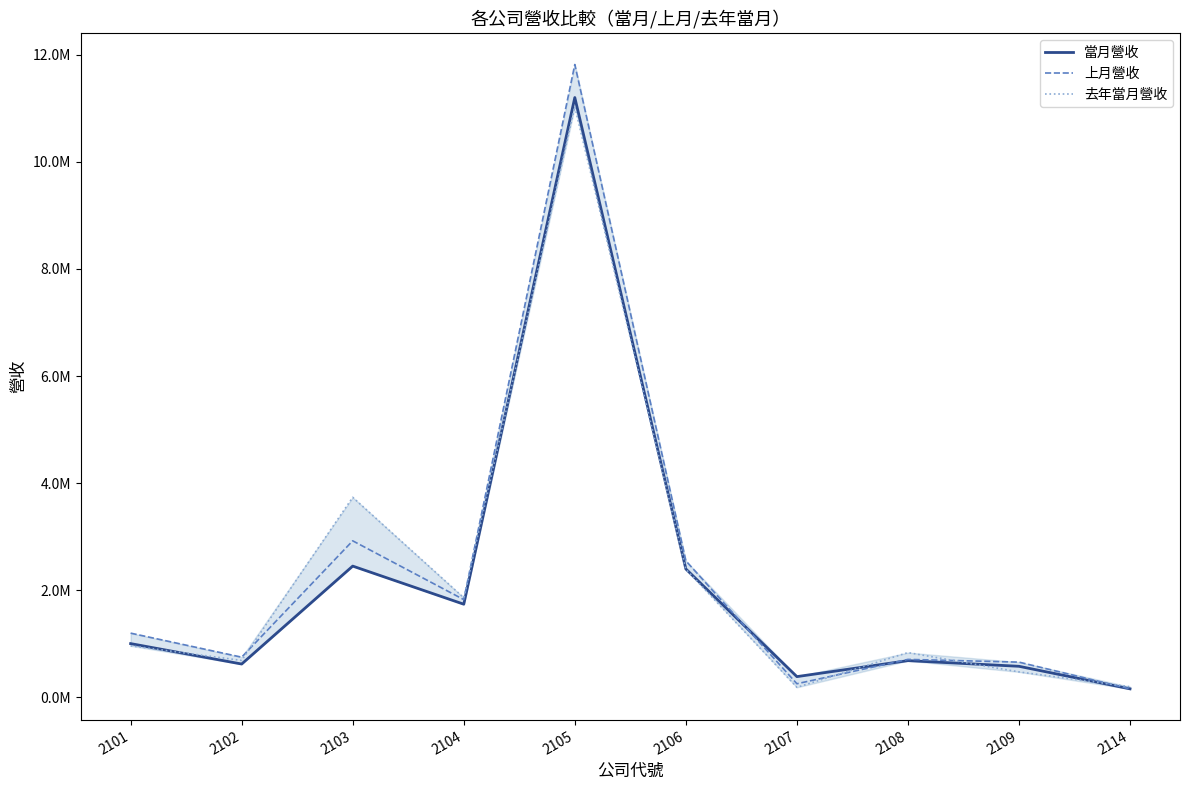

Does the chart have visible grid lines?

No